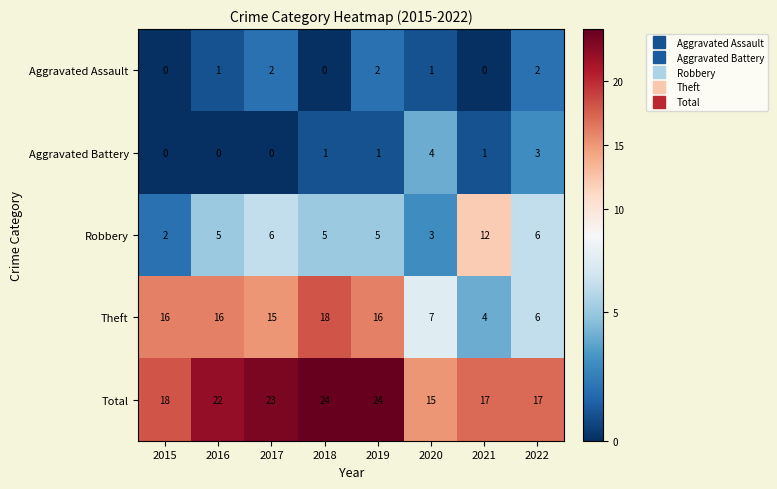

True or false: Robbery has a value of 5 at 2016.

True